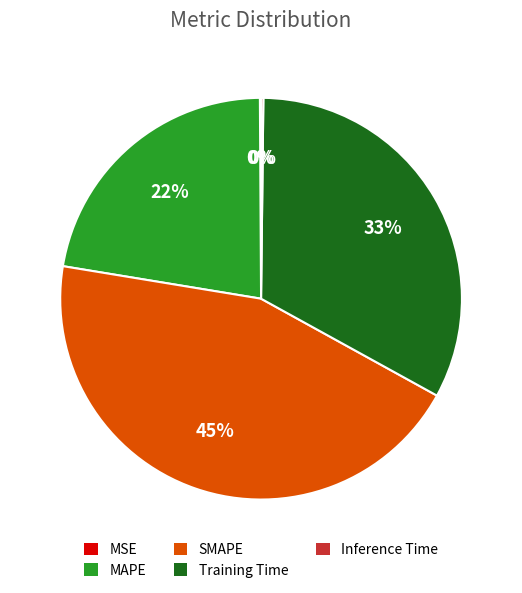

Do MAPE and Training Time together represent more than half of the pie?

Yes